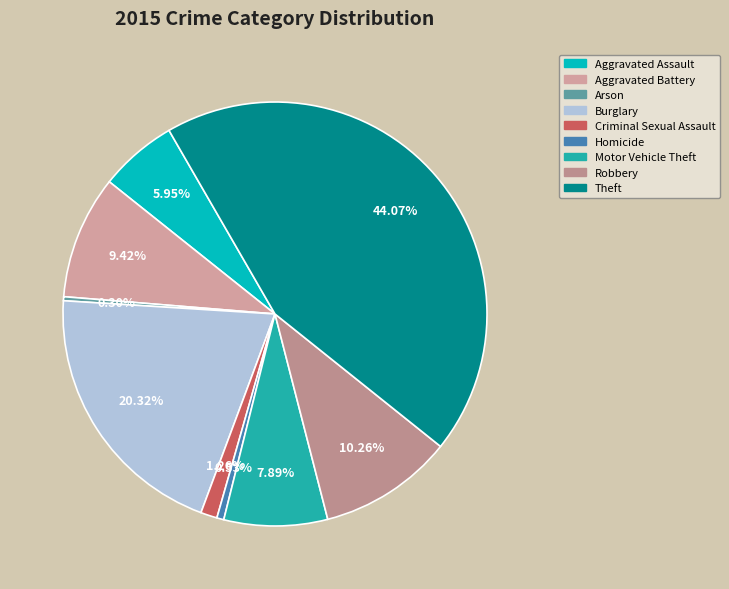

What is the change in value from Homicide to Robbery?

+255